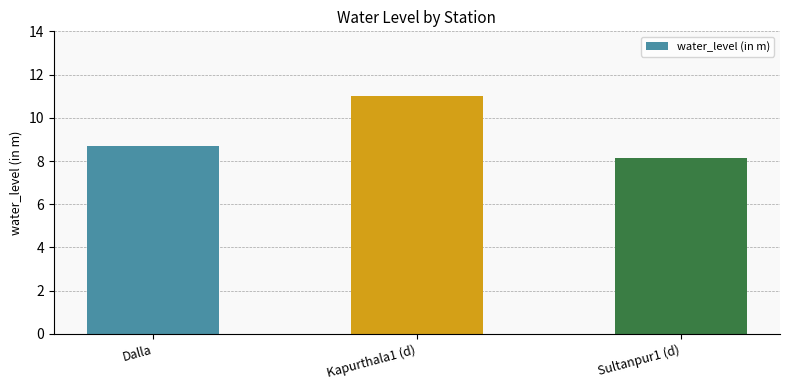

Rank the categories by value from lowest to highest.

Sultanpur1 (d), Dalla, Kapurthala1 (d)